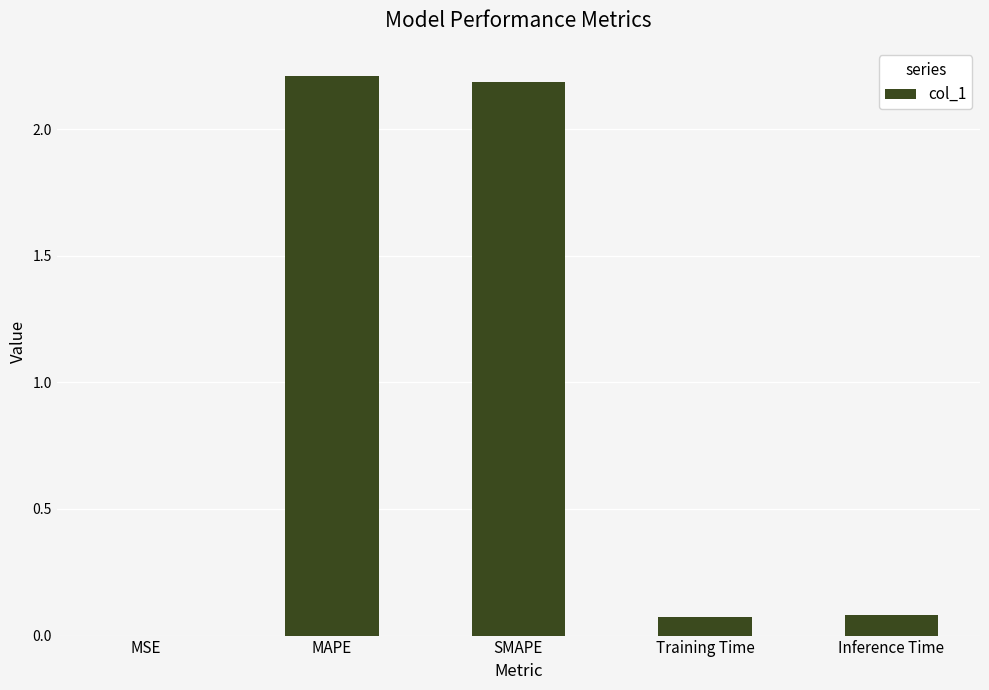

What is the sum of the values at SMAPE and Training Time?

2.3